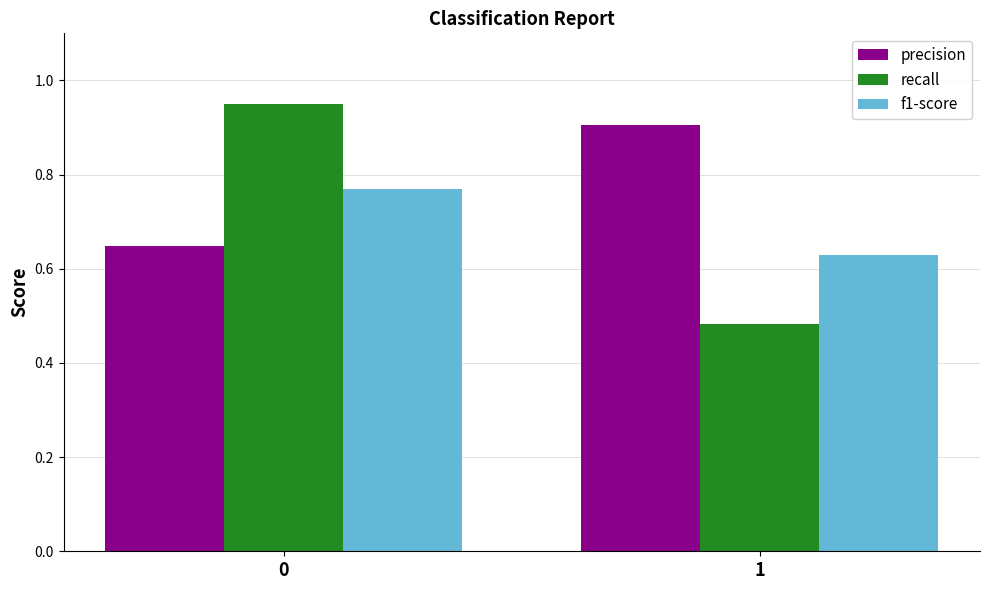

The value of recall at 0 is 0.9. True or false?

True